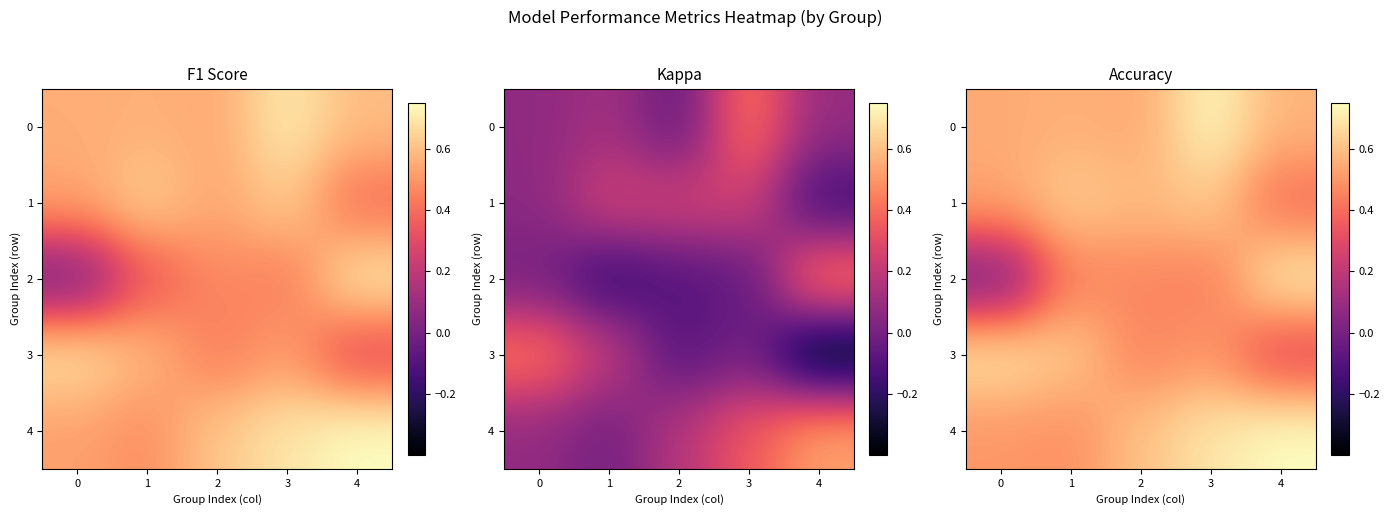

What is the difference between the second highest and minimum values in the 4 series?

0.2